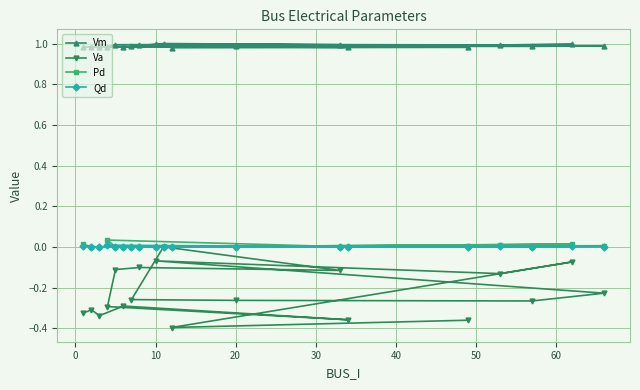

What is the sum of all Vm values?

18.8